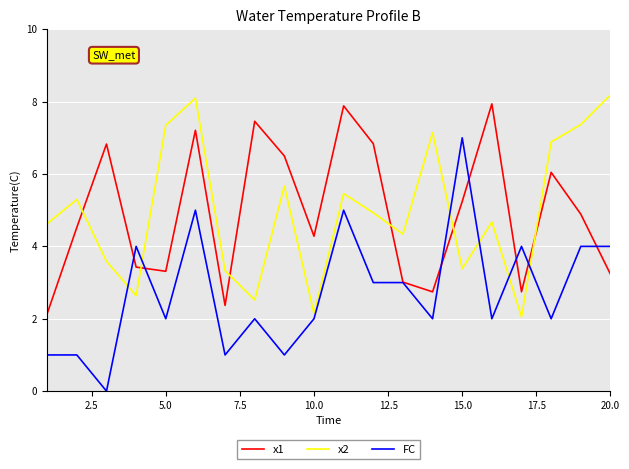

True or false: x1 and FC cross at least once.

True